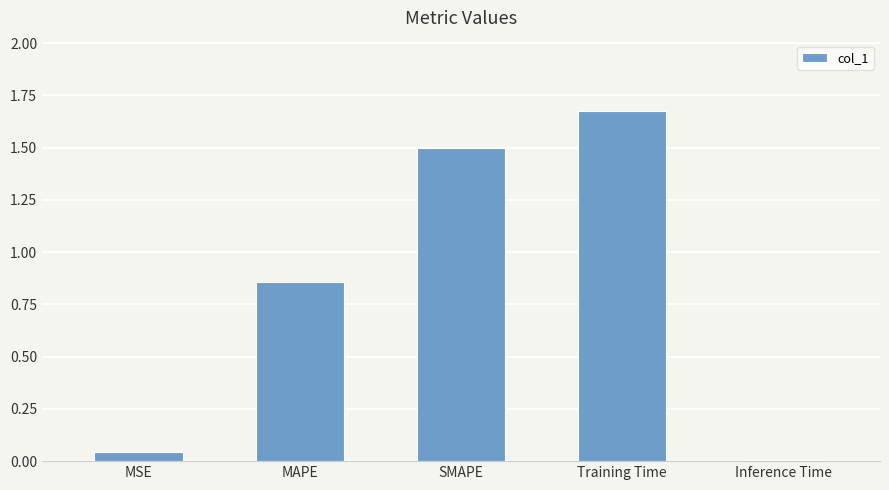

What is the average value?

0.8